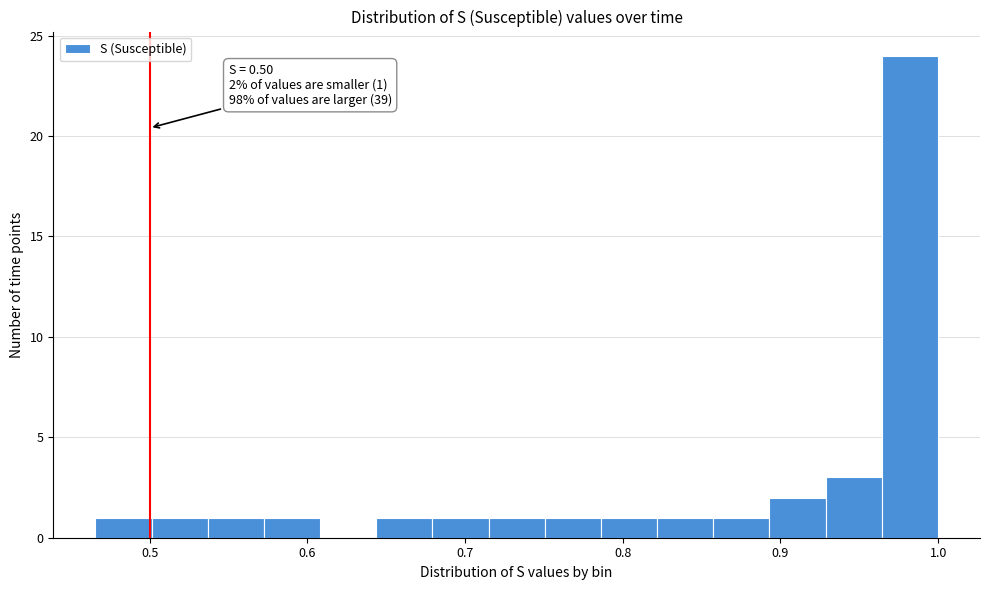

Read against the x-axis, roughly where is the centre of the tallest bar?

0.98